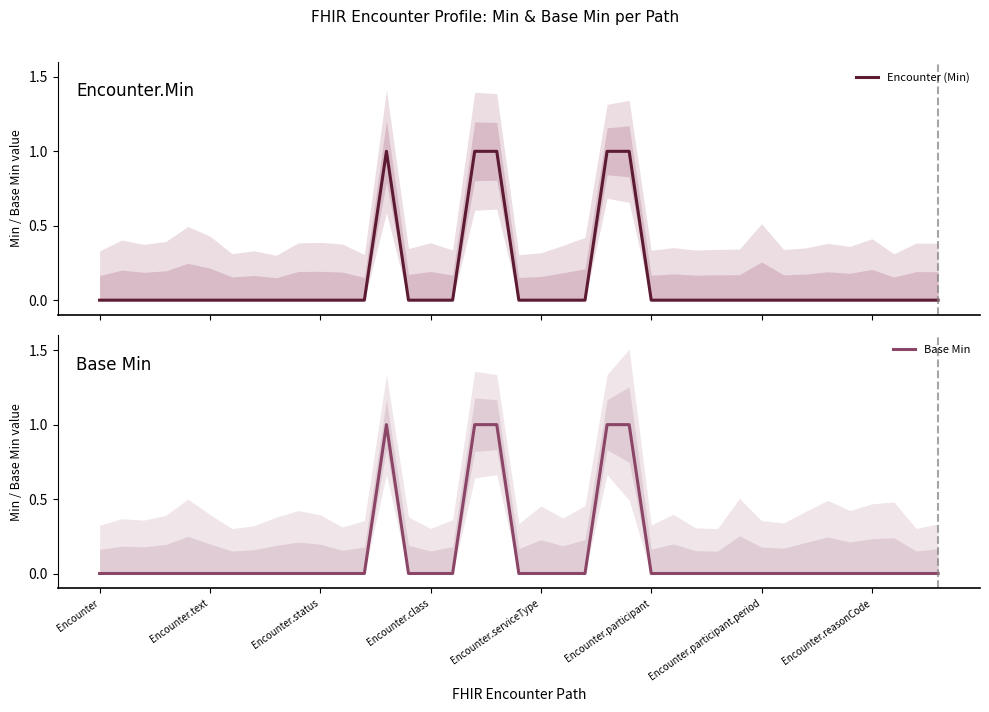

True or false: Base Min and Encounter (Min) intersect in this chart.

False